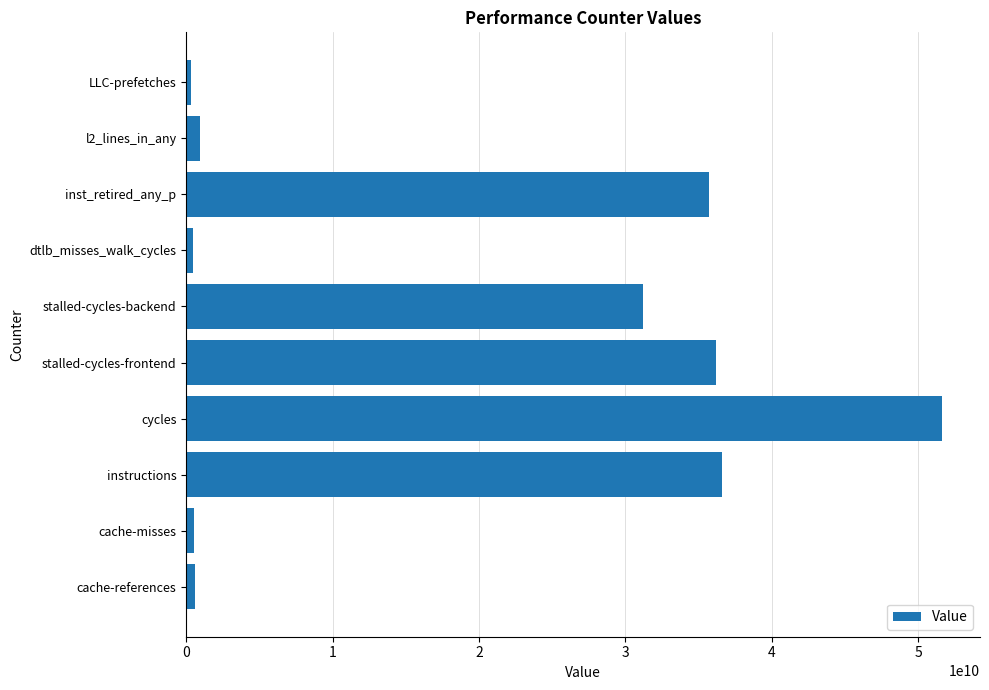

What is the sum of all values?

194130926470